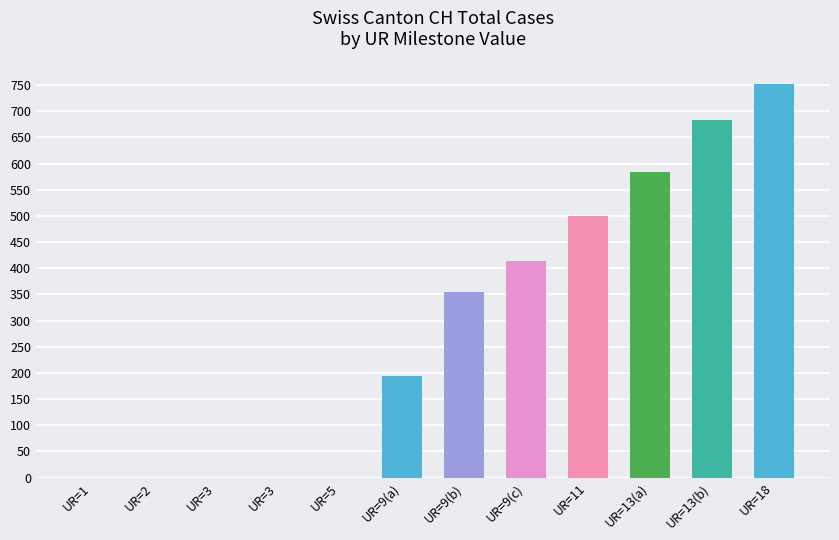

How many data points does each series have?

12